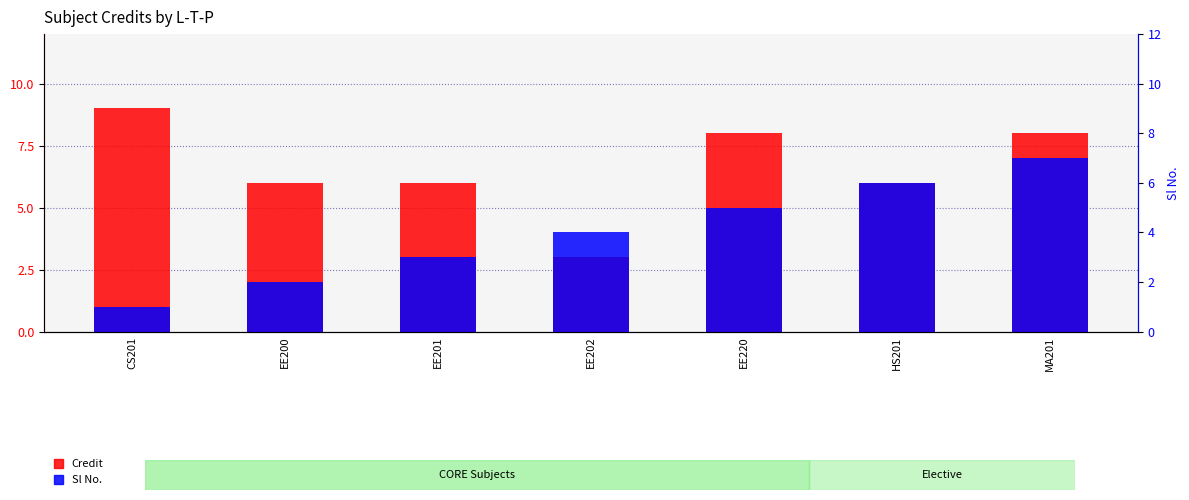

What is the approximate value of Credit at HS201?

6